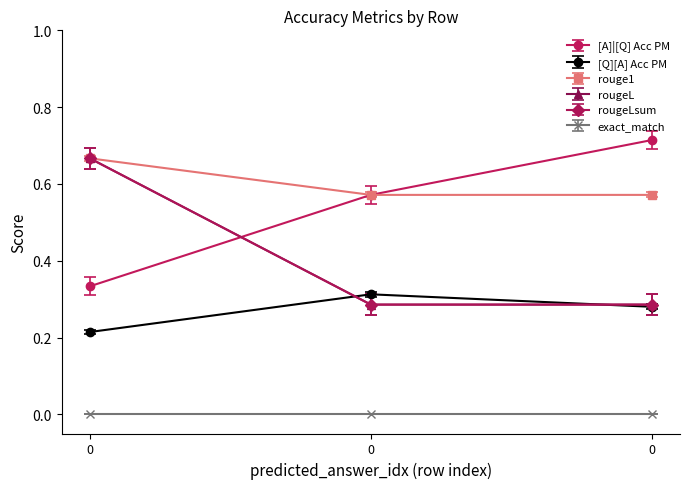

What is the value of the rouge1 point at the 2nd from the left?

0.7